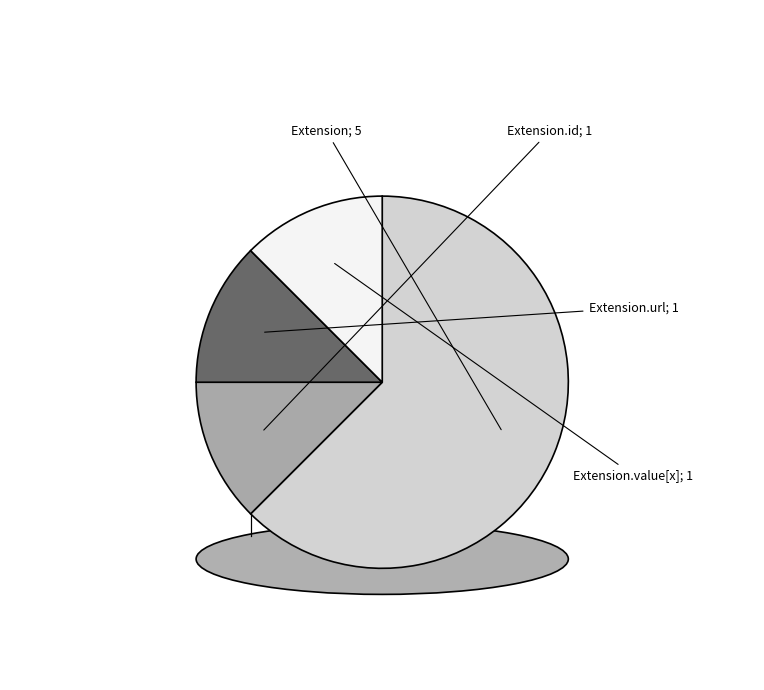

Count the number of slices in the pie.

6